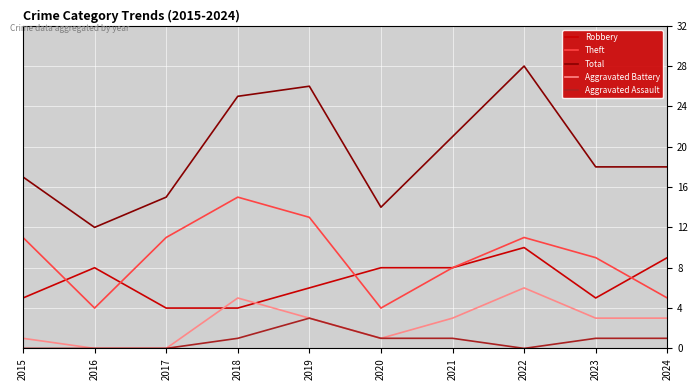

True or false: Theft has more than 2 points higher than both neighbors.

False